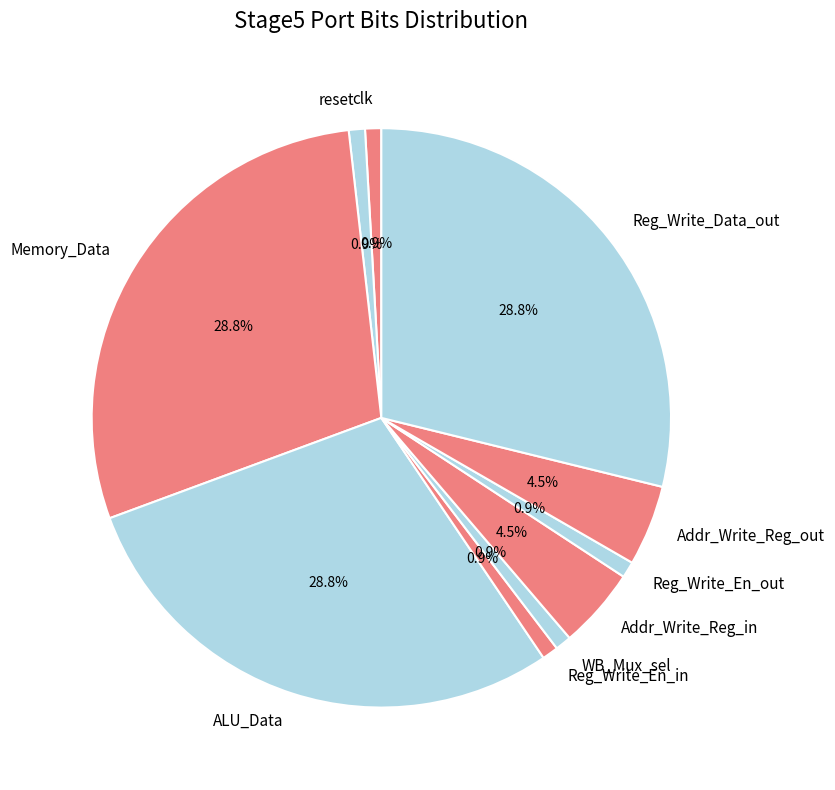

What percentage do Reg_Write_Data_out and Addr_Write_Reg_out together represent?

33.3%